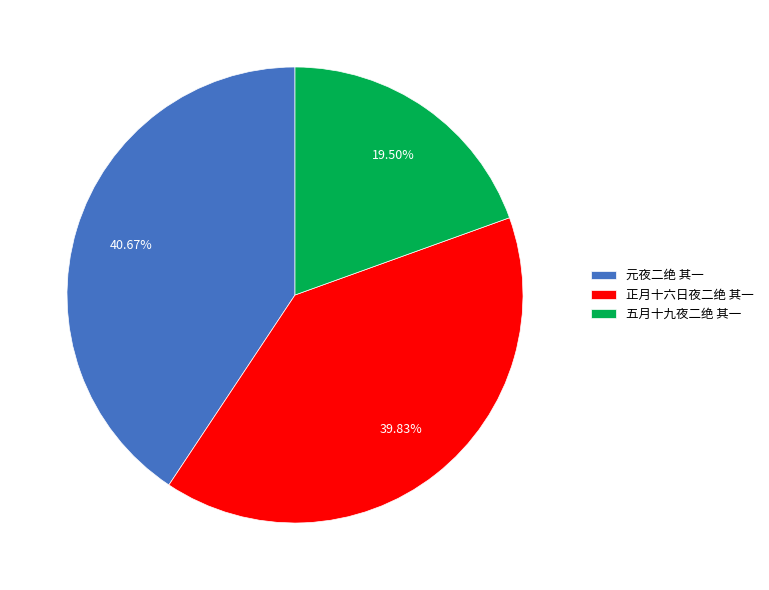

Does 元夜二绝 其一 represent more than half of the total?

No